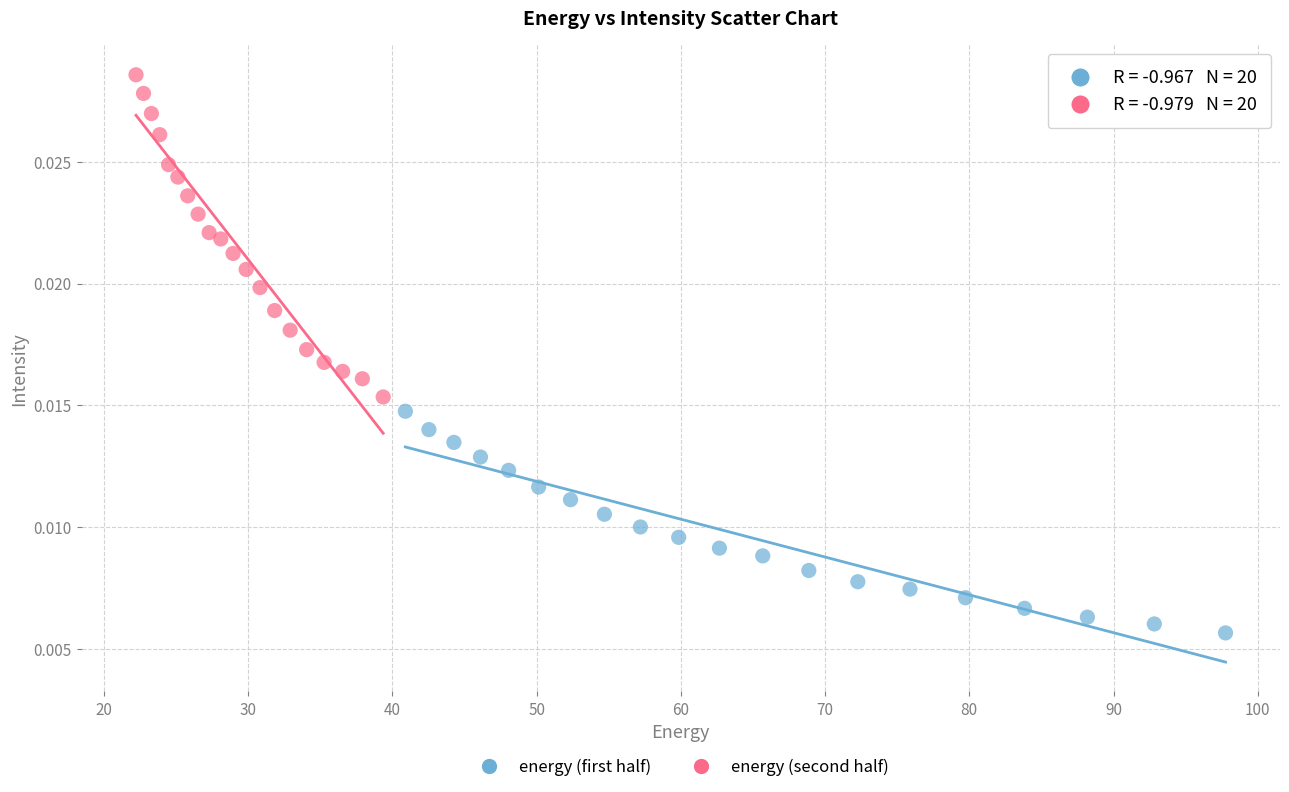

Which series has the largest Y range (max minus min)?

energy (second half)